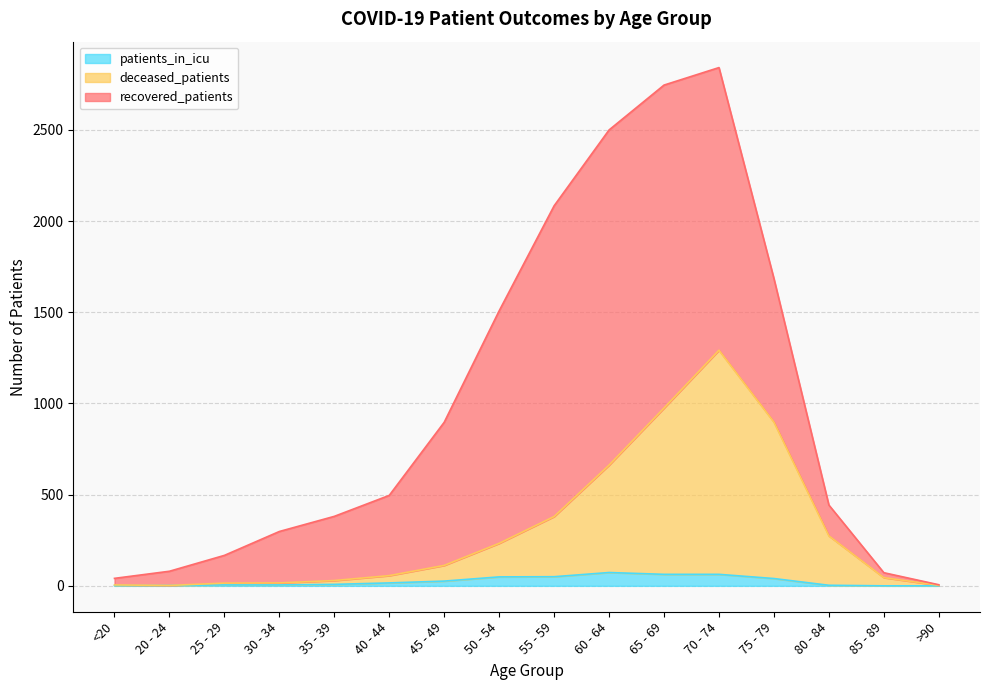

True or false: recovered_patients and deceased_patients intersect in this chart.

False